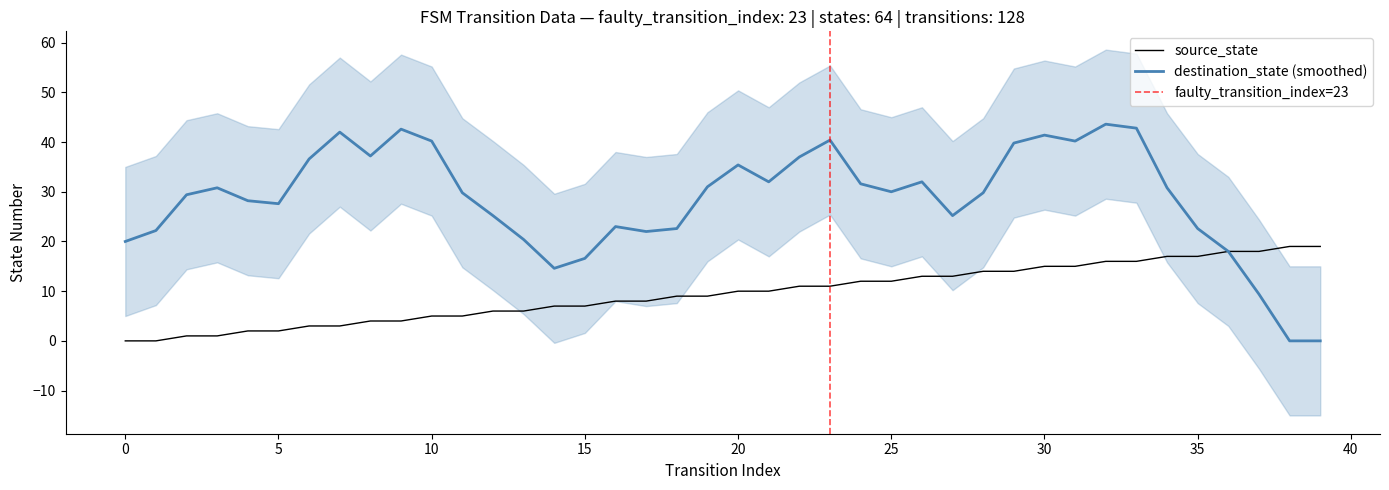

True or false: source_state has more than 1 interior local peaks.

False